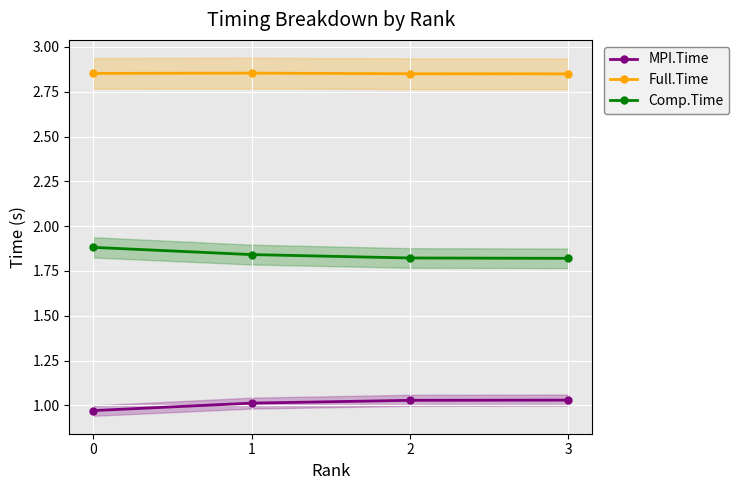

What are all the series names shown in the legend?

MPI.Time, Full.Time, Comp.Time